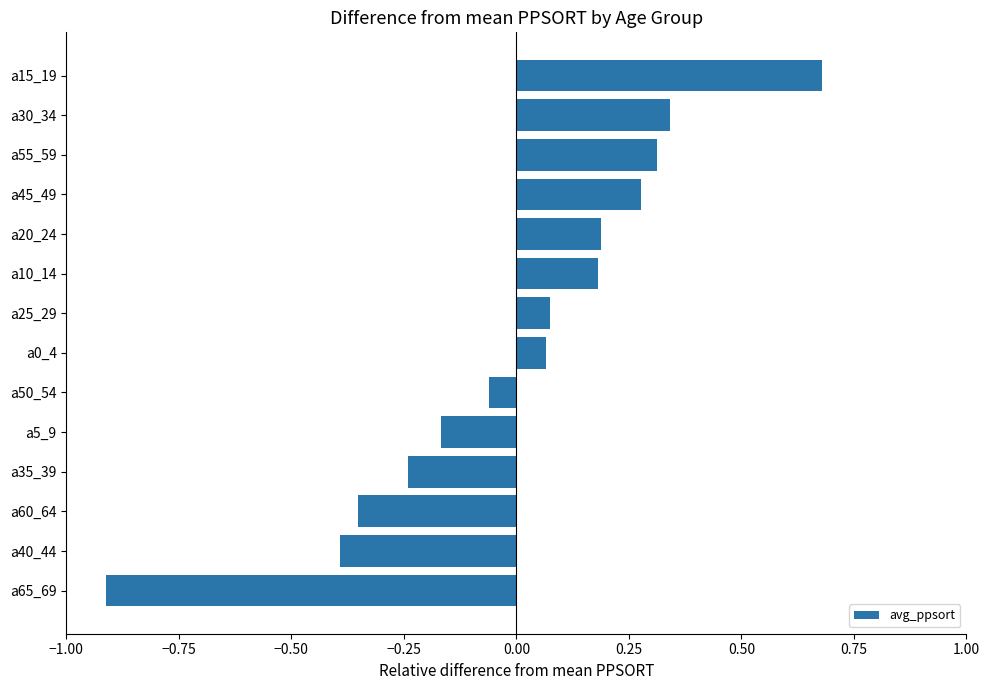

The value at a15_19 is 1.1. True or false?

False